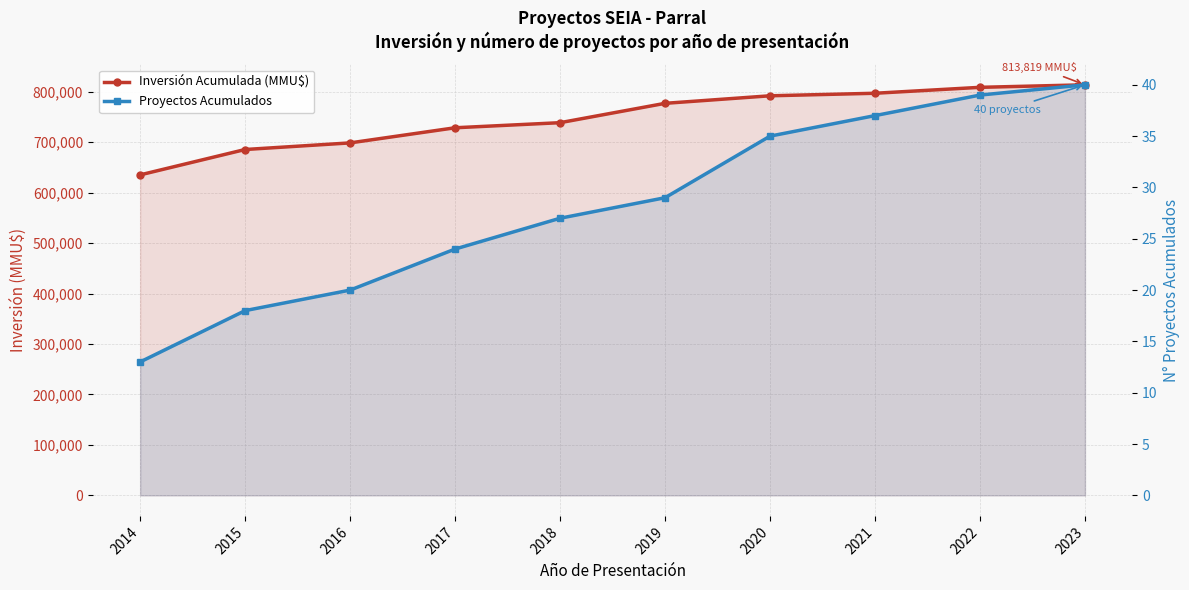

Rank the series by their maximum value, from lowest to highest.

Proyectos Acumulados, Inversión Acumulada (MMU$)